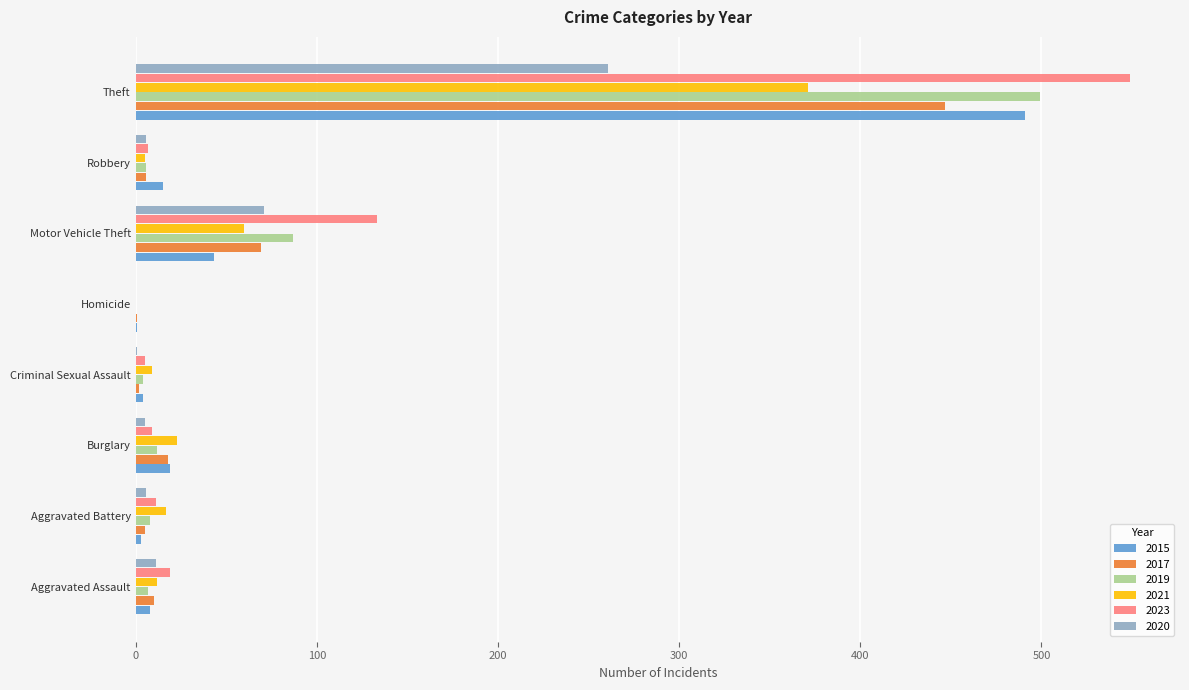

At which label is 2019 closest to 249?

Motor Vehicle Theft